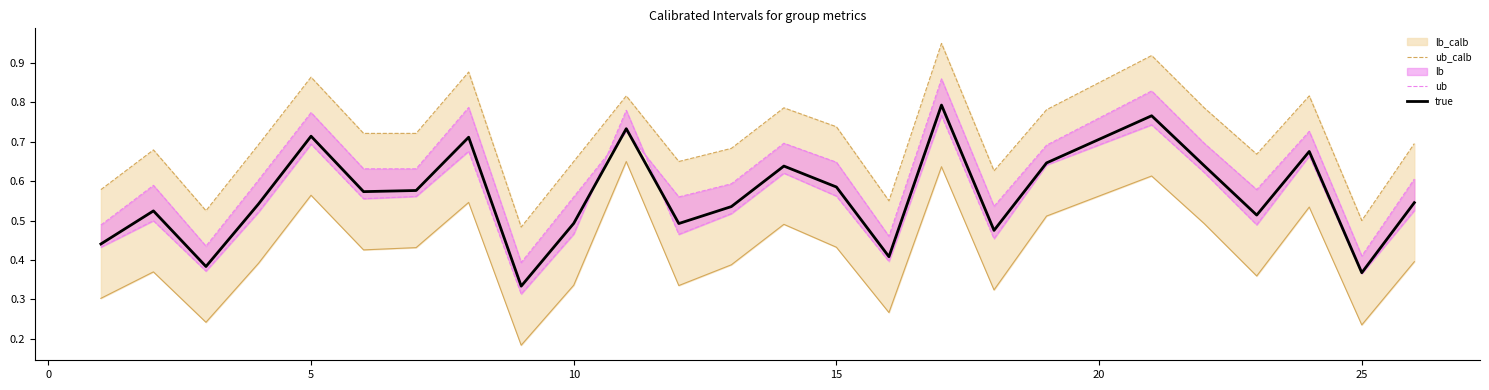

True or false: ub_calb has more than 2 interior local peaks.

True